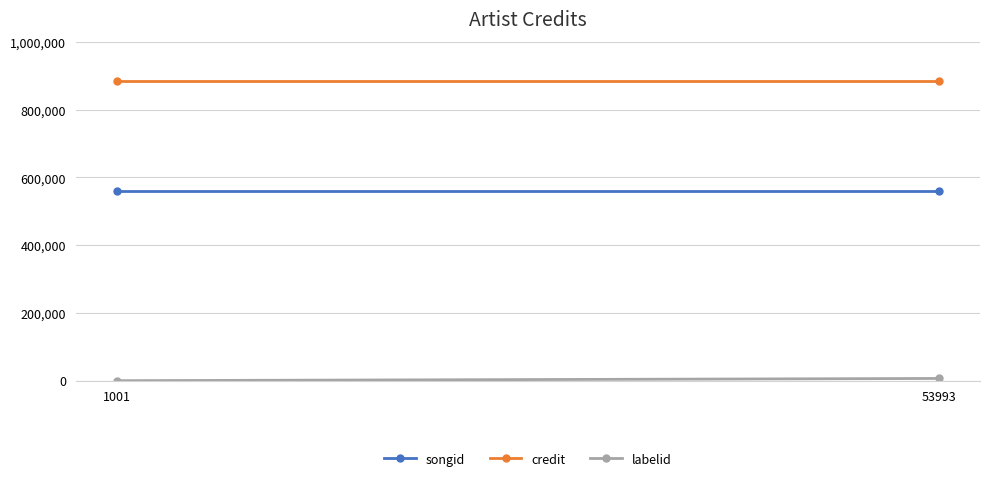

Between 1001 and 53993, which series saw the biggest shift?

labelid